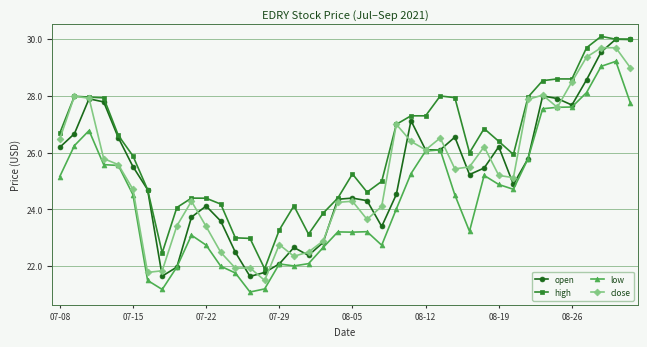

What is the minimum value shown in the chart?

21.1